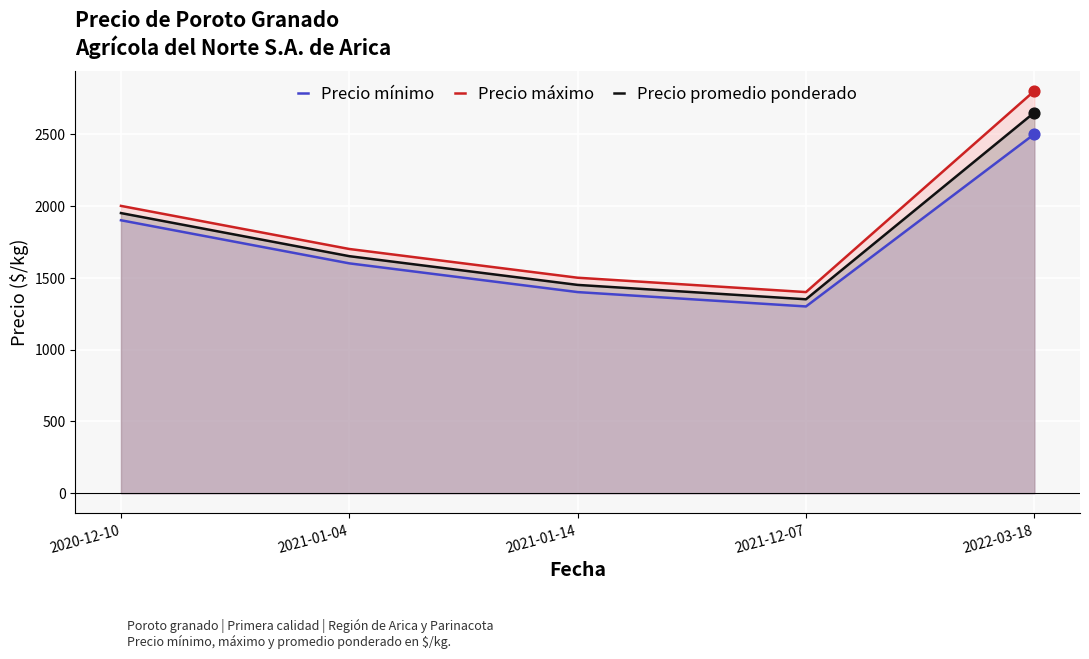

At how many categories does at least one series exceed 1407?

4